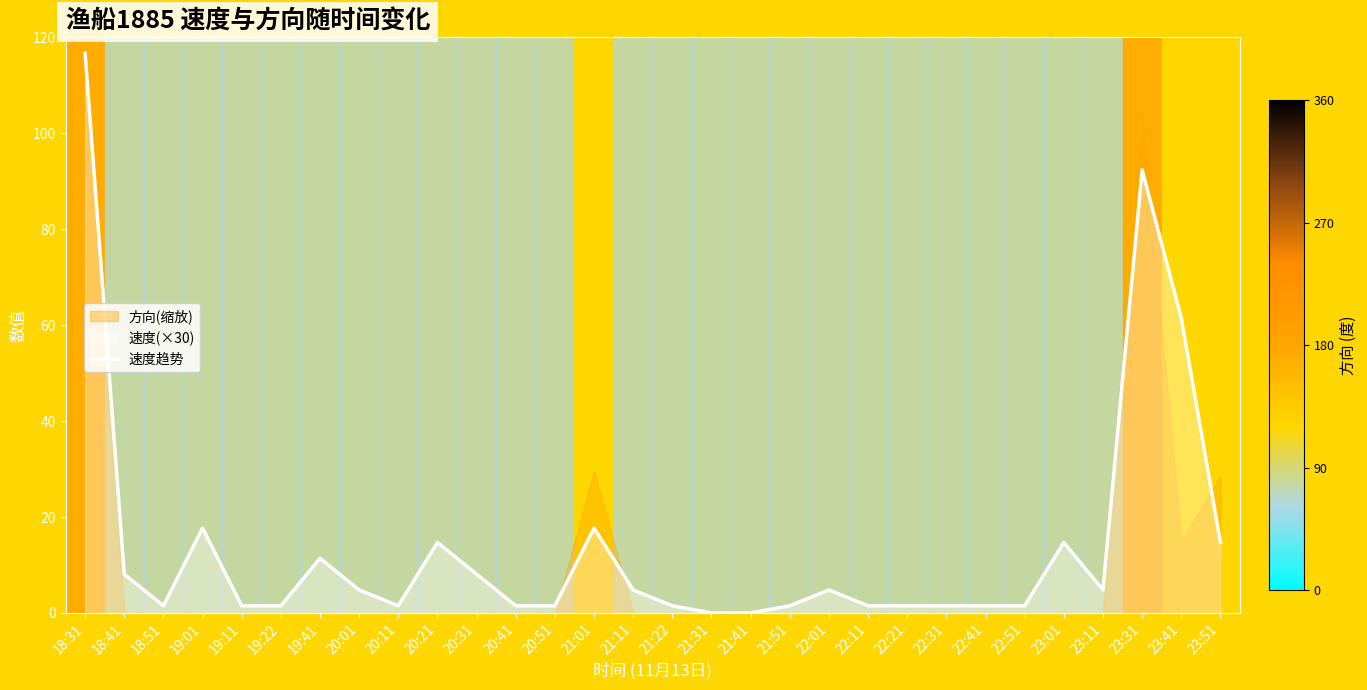

Reading left to right, list all the values displayed in this chart.

18:31=116.7	18:41=8.1	18:51=1.5	19:01=17.7	19:11=1.5	19:22=1.5	19:41=11.4	20:01=4.8	20:11=1.5	20:21=14.7	20:31=8.1	20:41=1.5	20:51=1.5	21:01=17.7	21:11=4.8	21:22=1.5	21:31=0.0	21:41=0.0	21:51=1.5	22:01=4.8	22:11=1.5	22:21=1.5	22:31=1.5	22:41=1.5	22:51=1.5	23:01=14.7	23:11=4.8	23:31=92.4	23:41=61.5	23:51=14.7